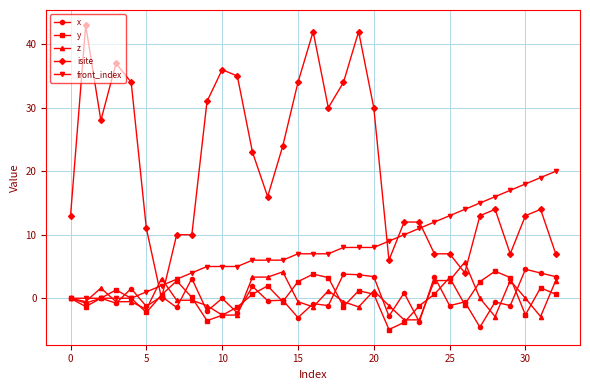

How many categories are shown in the chart?

33